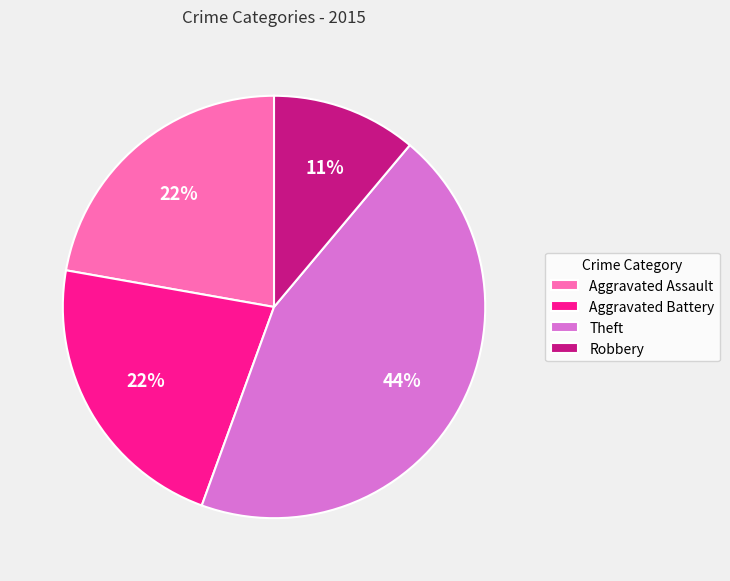

Approximately how many times larger is the value at Theft compared to Aggravated Battery?

2.0